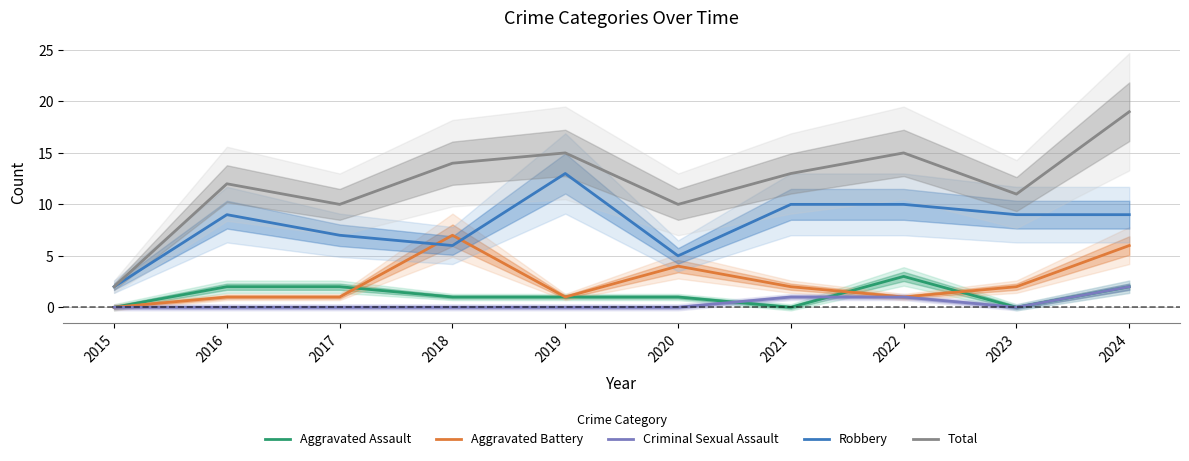

Which series has the widest spread of values?

Total